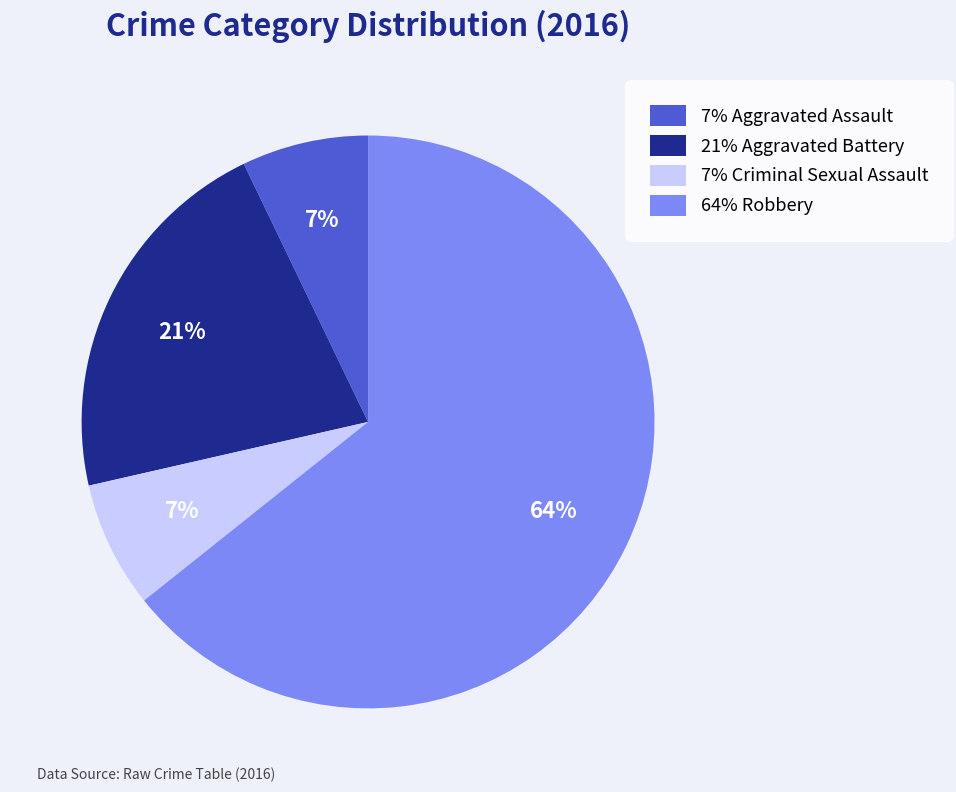

Does any single category account for the majority?

Yes